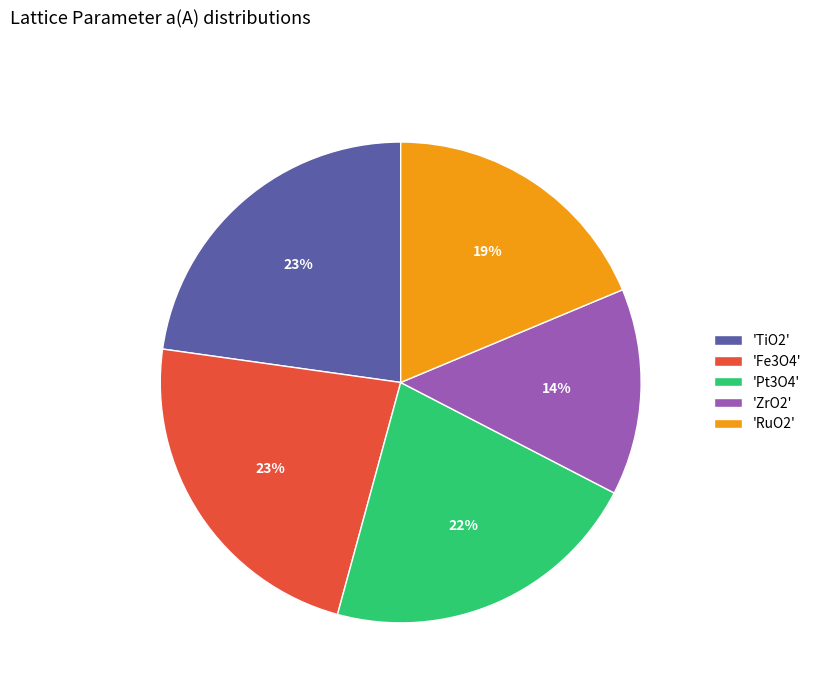

What percentage is the 'Fe3O4' slice, to the nearest percent?

23%